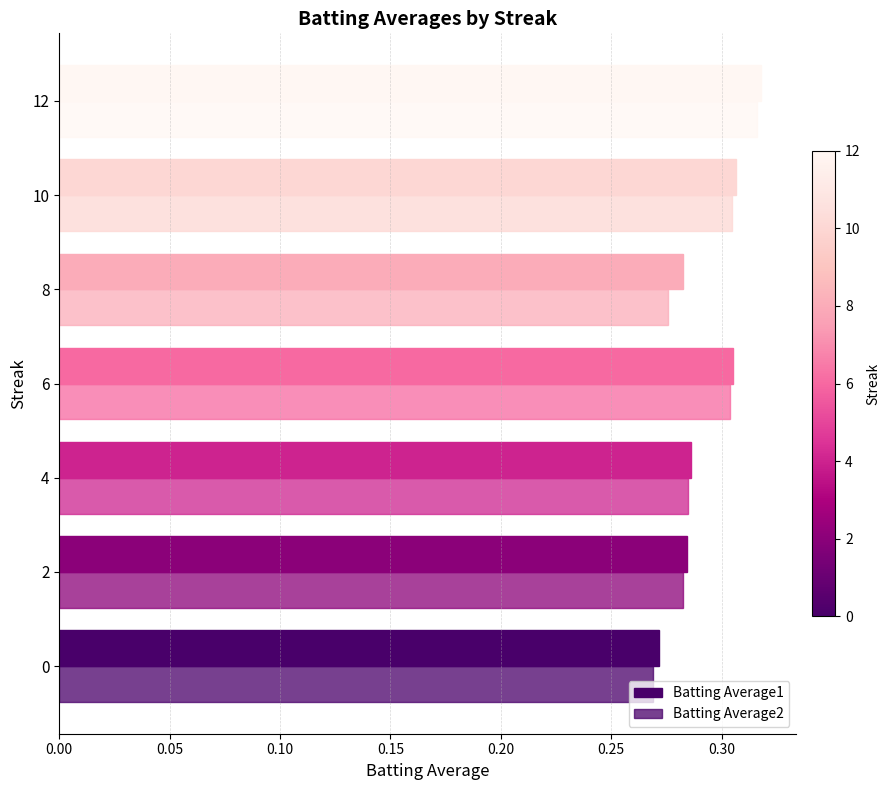

Reading right to left, what are all the values shown in this chart?

Batting Average1: 0.3	0.3	0.3	0.3	0.3	0.3	0.3
Batting Average2: 0.3	0.3	0.3	0.3	0.3	0.3	0.3